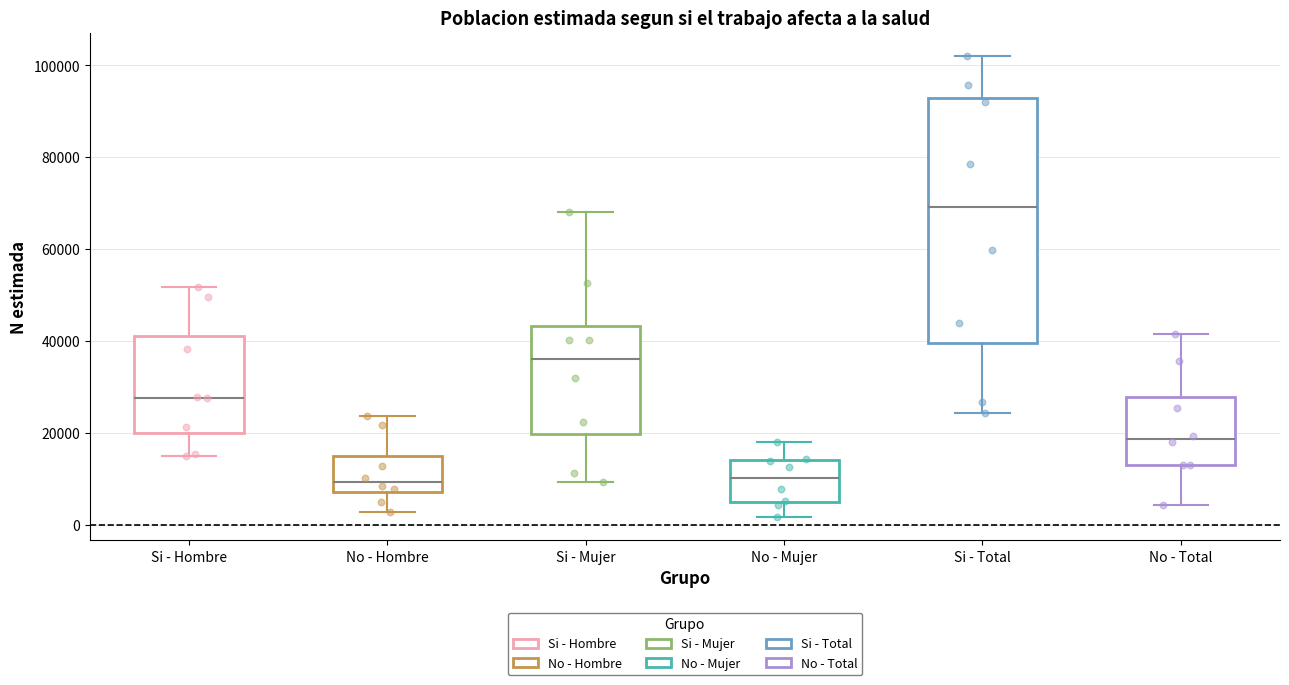

Reading left to right, transcribe this box plot: for each box, give where its median line is, the range the box spans, and where its two whiskers end, as read against the y-axis. The values are not printed on the chart, so give them approximately, as read against the axis.

Si - Hombre: median 28000, box 20000 to 42000, whiskers 16000 to 52000
No - Hombre: median 10000, box 8000 to 14000, whiskers 2000 to 24000
Si - Mujer: median 36000, box 20000 to 44000, whiskers 10000 to 68000
No - Mujer: median 10000, box 4000 to 14000, whiskers 2000 to 18000
Si - Total: median 70000, box 40000 to 92000, whiskers 24000 to 102000
No - Total: median 18000, box 14000 to 28000, whiskers 4000 to 42000